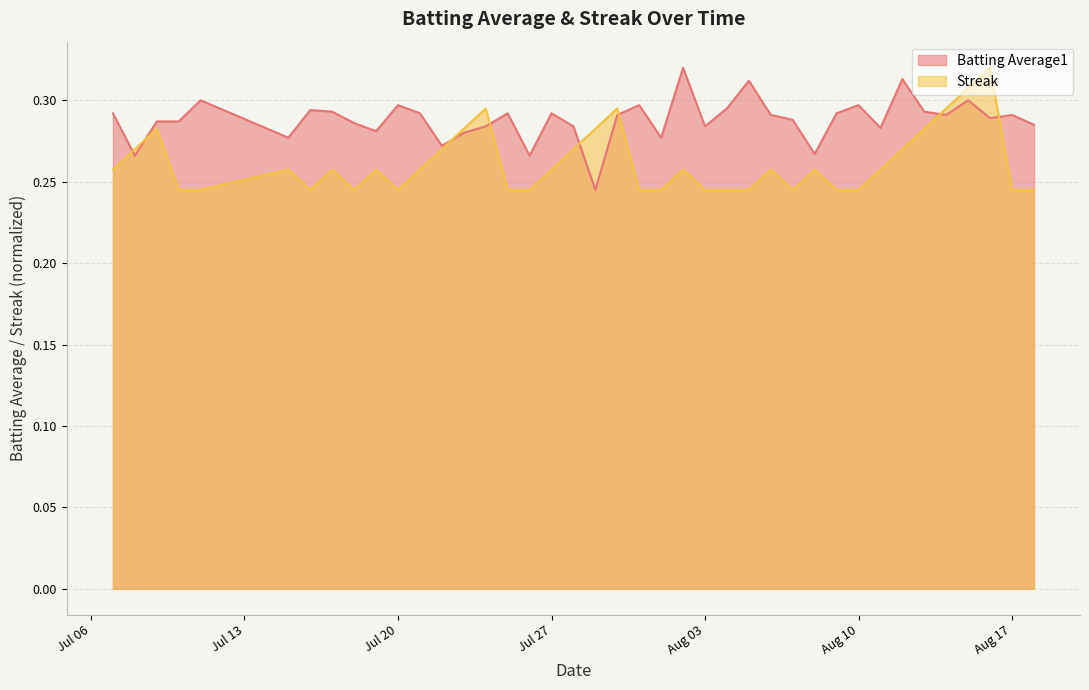

Which series changed the most between Jul 27 and Aug 10?

Streak